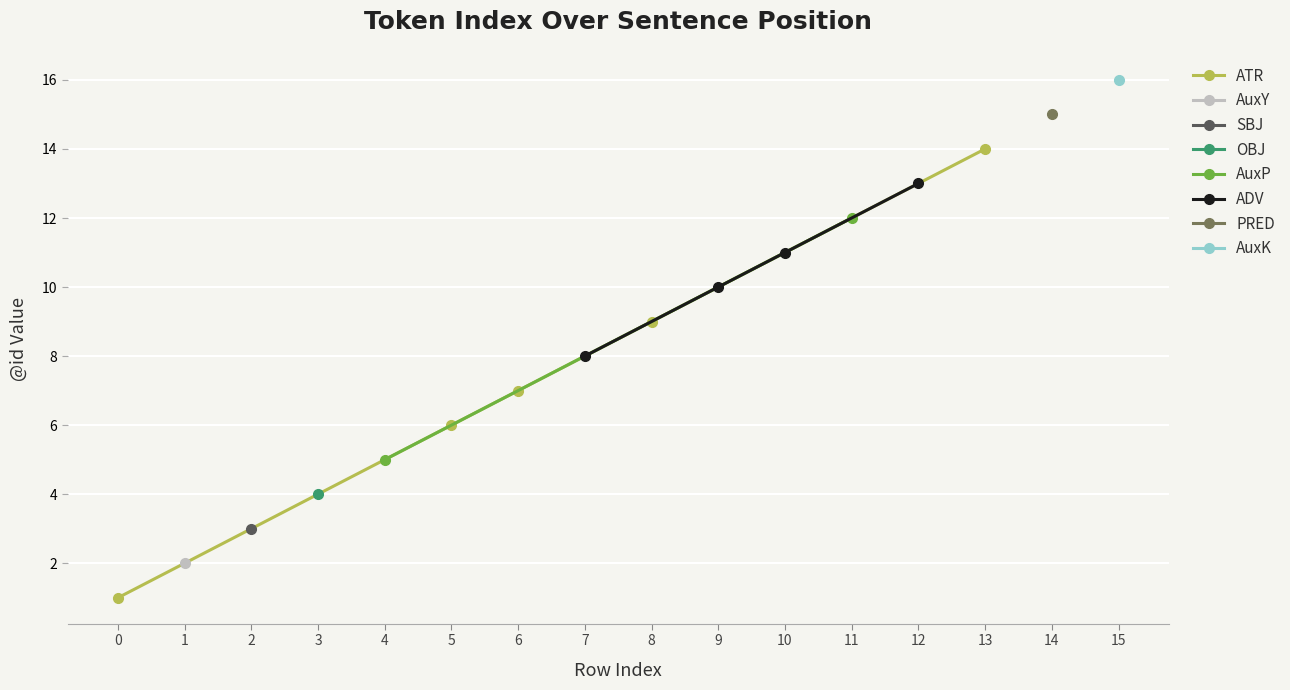

True or false: ATR has more than 2 points higher than both neighbors.

False